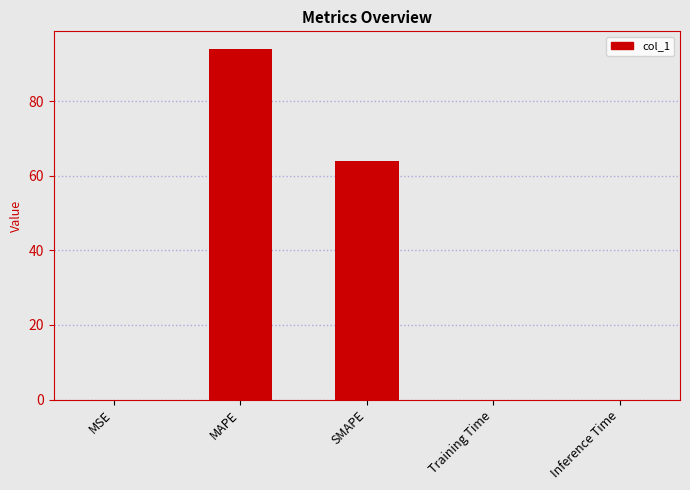

What is the sum of all values?

158.0